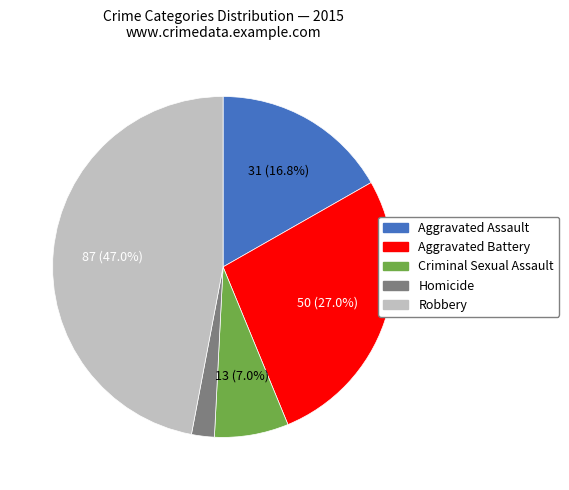

Count the number of slices in the pie.

5